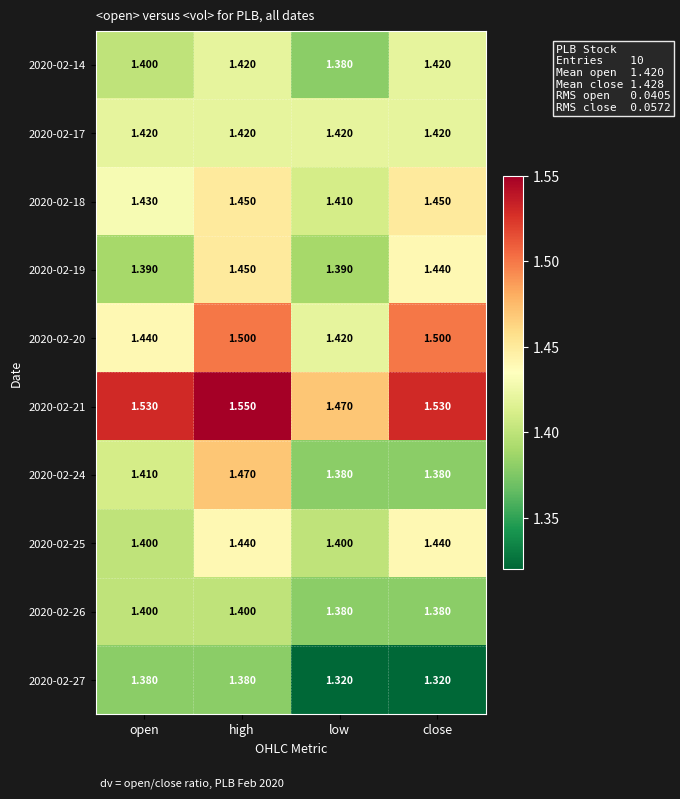

Where is 2020-02-21 nearest to the value 1?

low